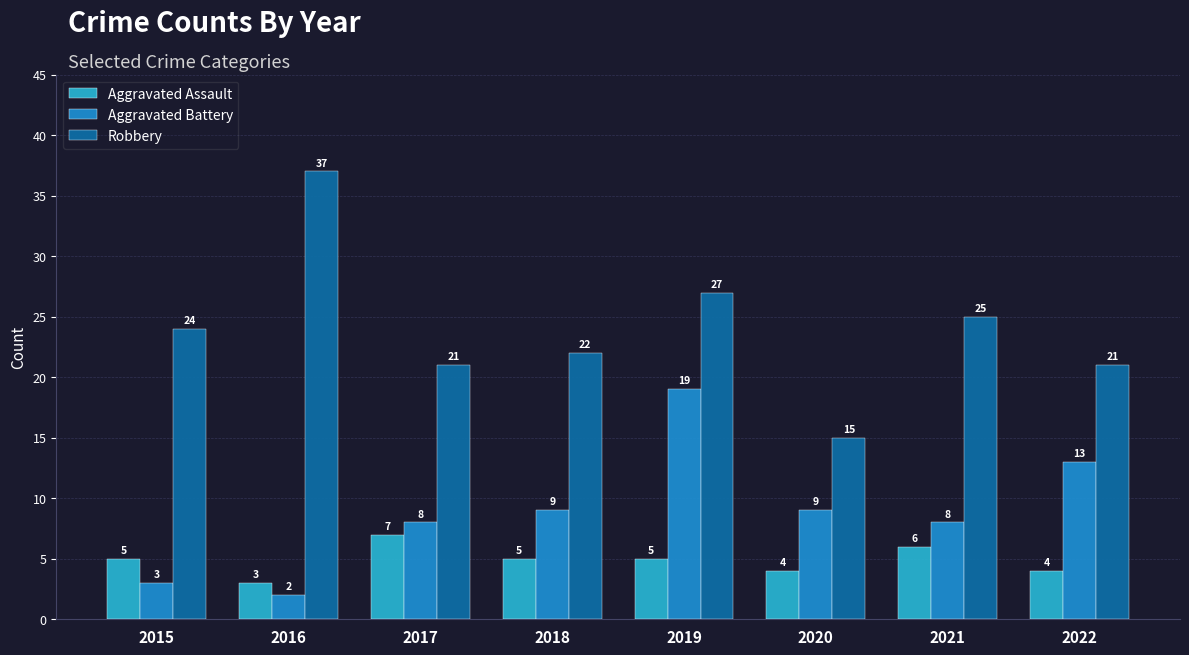

At 2015, list the series in order from largest to smallest.

Robbery, Aggravated Assault, Aggravated Battery